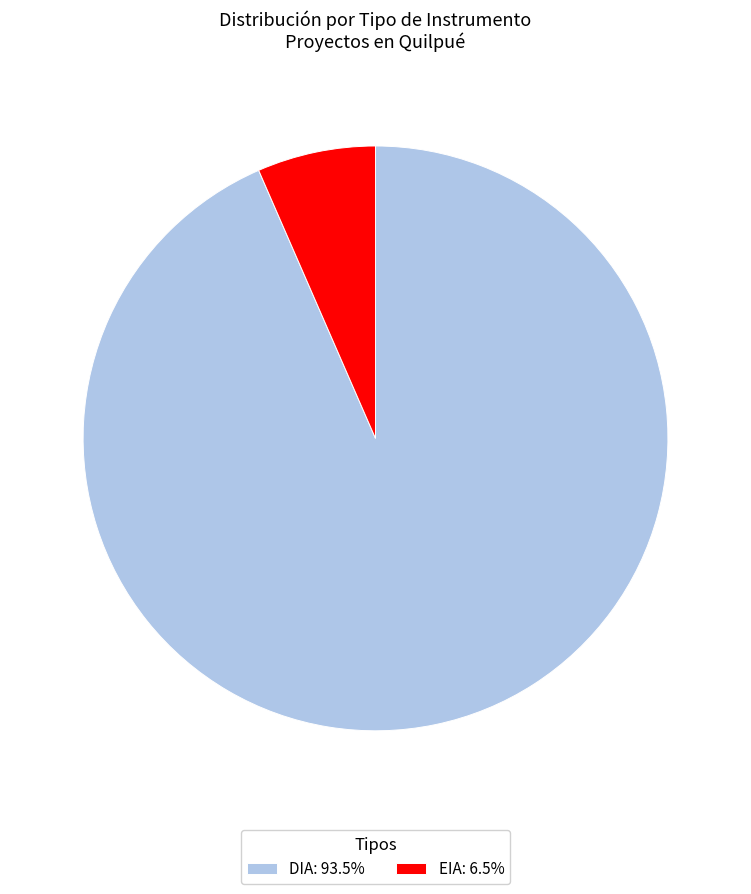

The EIA slice represents 7% of the pie. True or false?

True